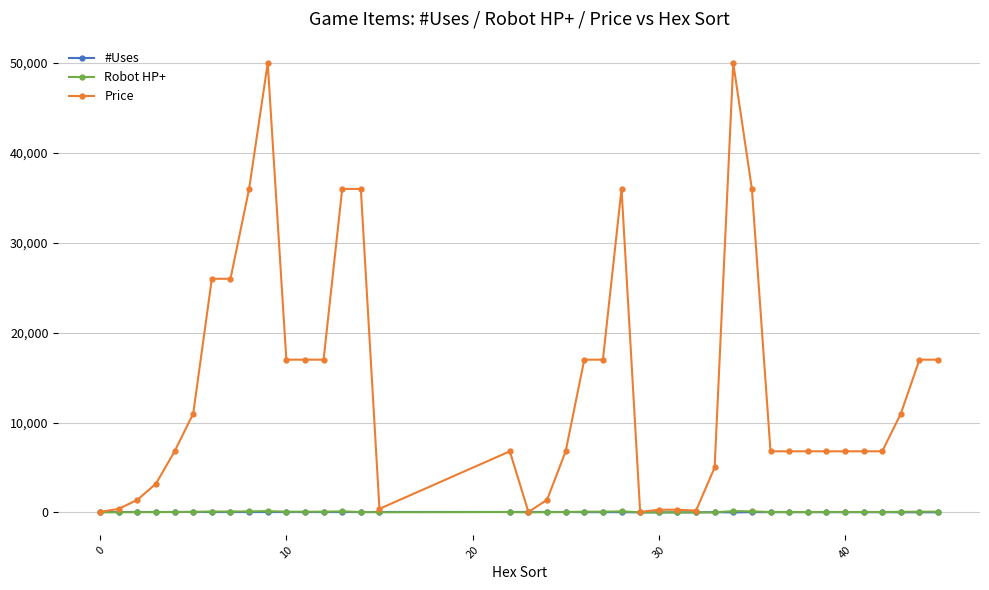

True or false: Robot HP+ has more than 0 points higher than both neighbors.

True